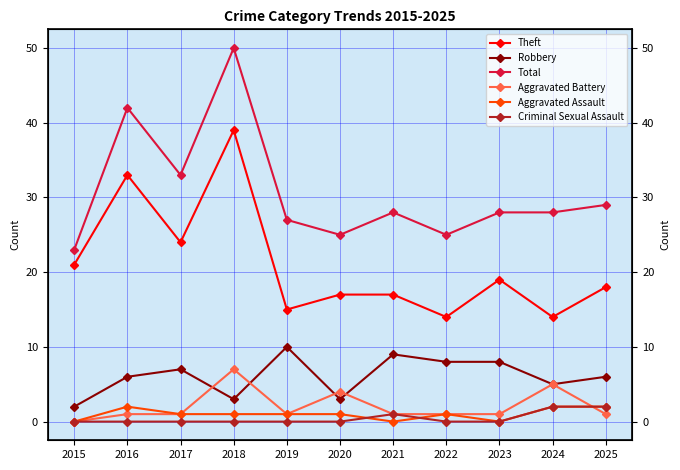

Where is the first local maximum for Aggravated Battery?

2018